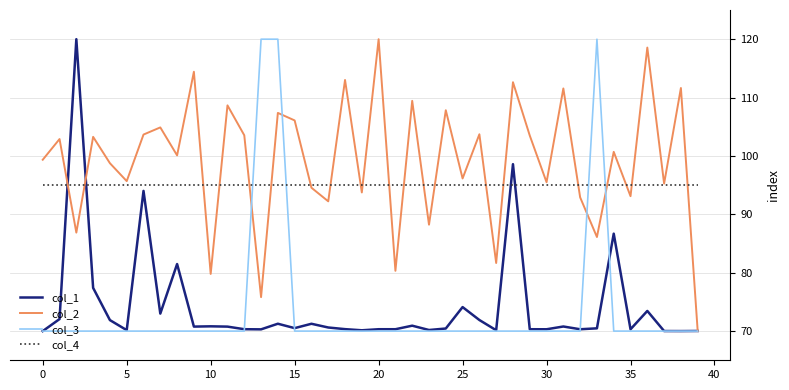

What is the smallest value displayed?

70.0